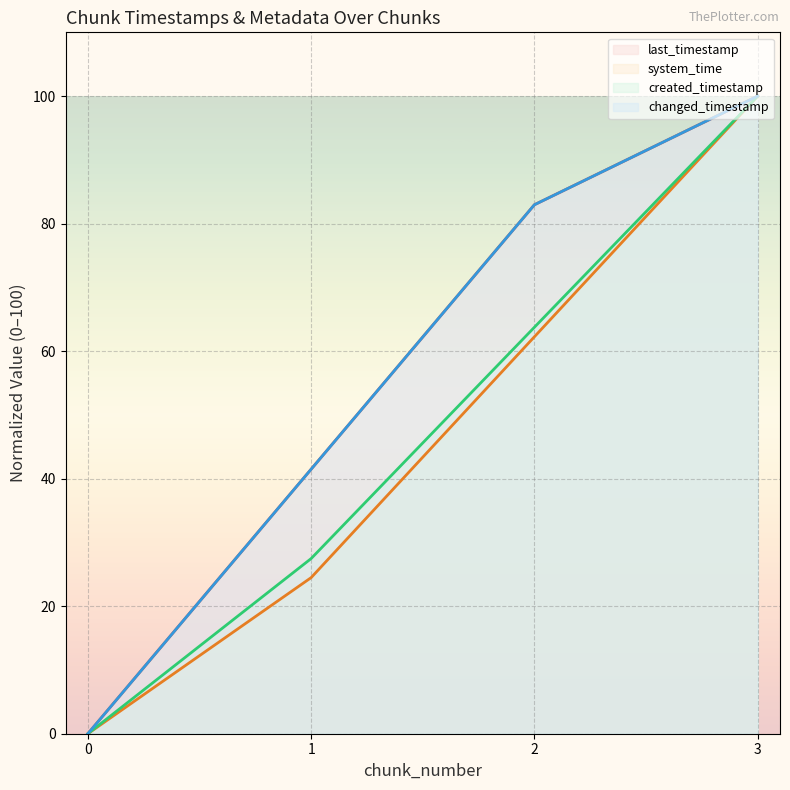

True or false: last_timestamp (line) and created_timestamp (line) cross at least once.

False